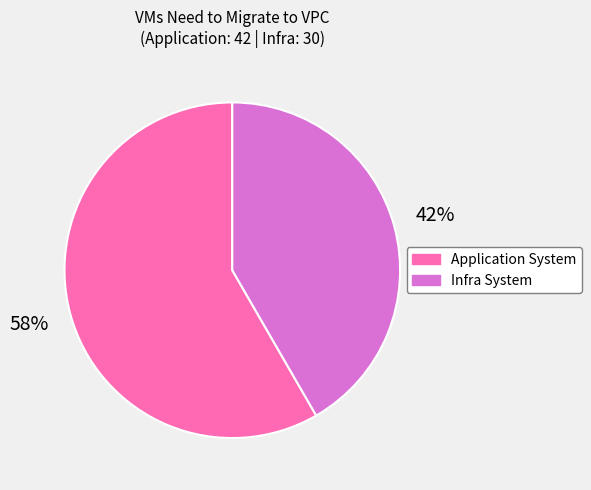

The Application System slice represents 58% of the pie. True or false?

True